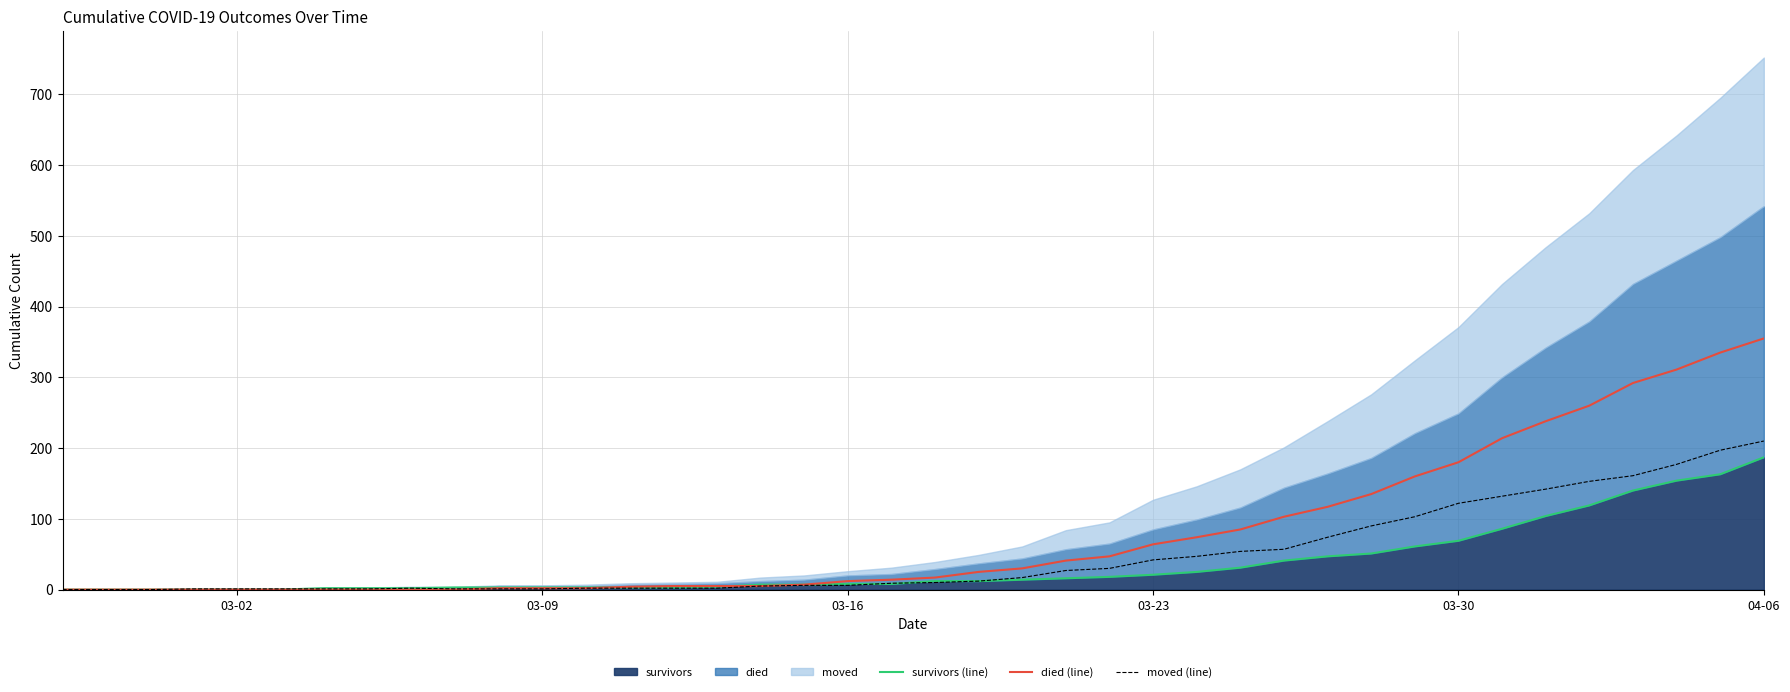

The value of moved (line) at 20 is 6. True or false?

False